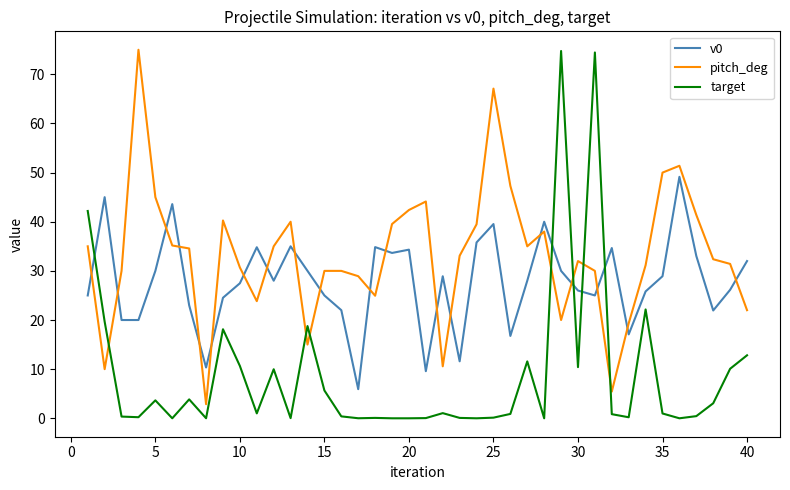

What is the maximum value shown in the chart?

75.0